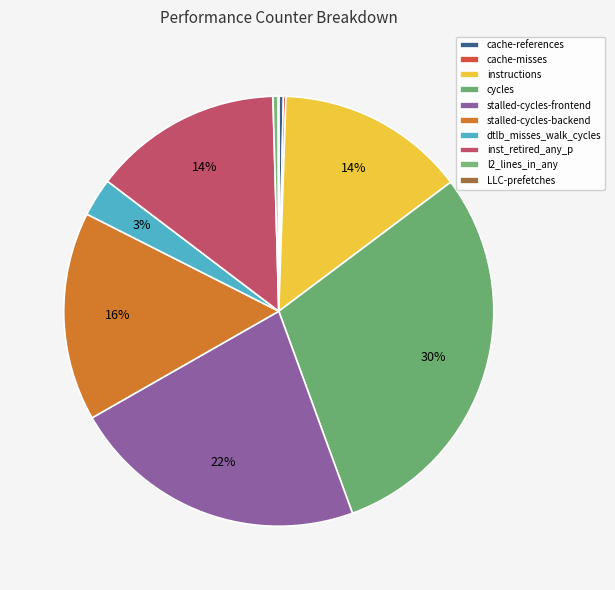

To the nearest percent, what is the average slice percentage?

10%